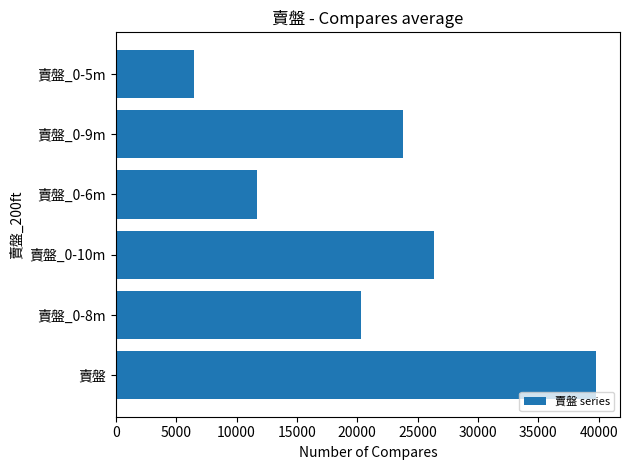

Is it true that the value at 賣盤_0-10m is 17495.2?

False